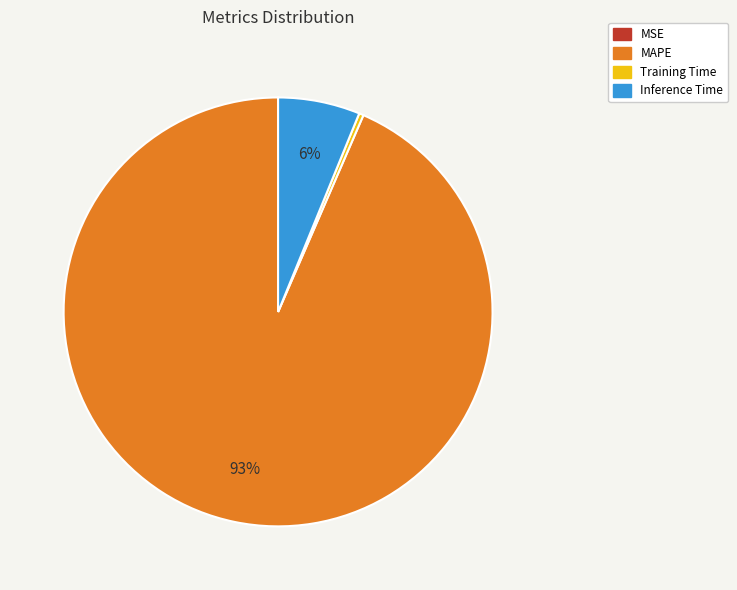

Which slice represents more than half of the pie?

MAPE